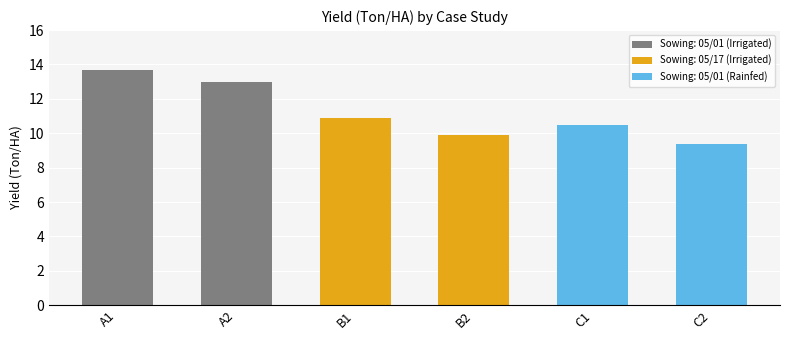

Between C2 and B1, which is larger?

B1